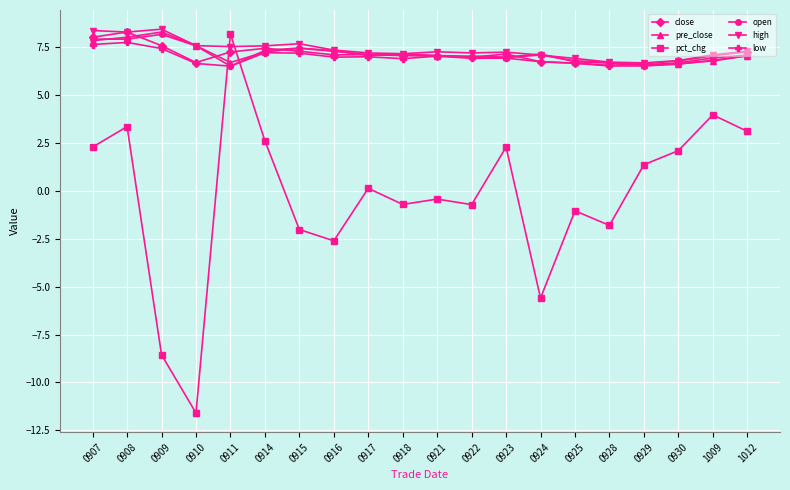

What is the minimum value shown in the chart?

-11.6